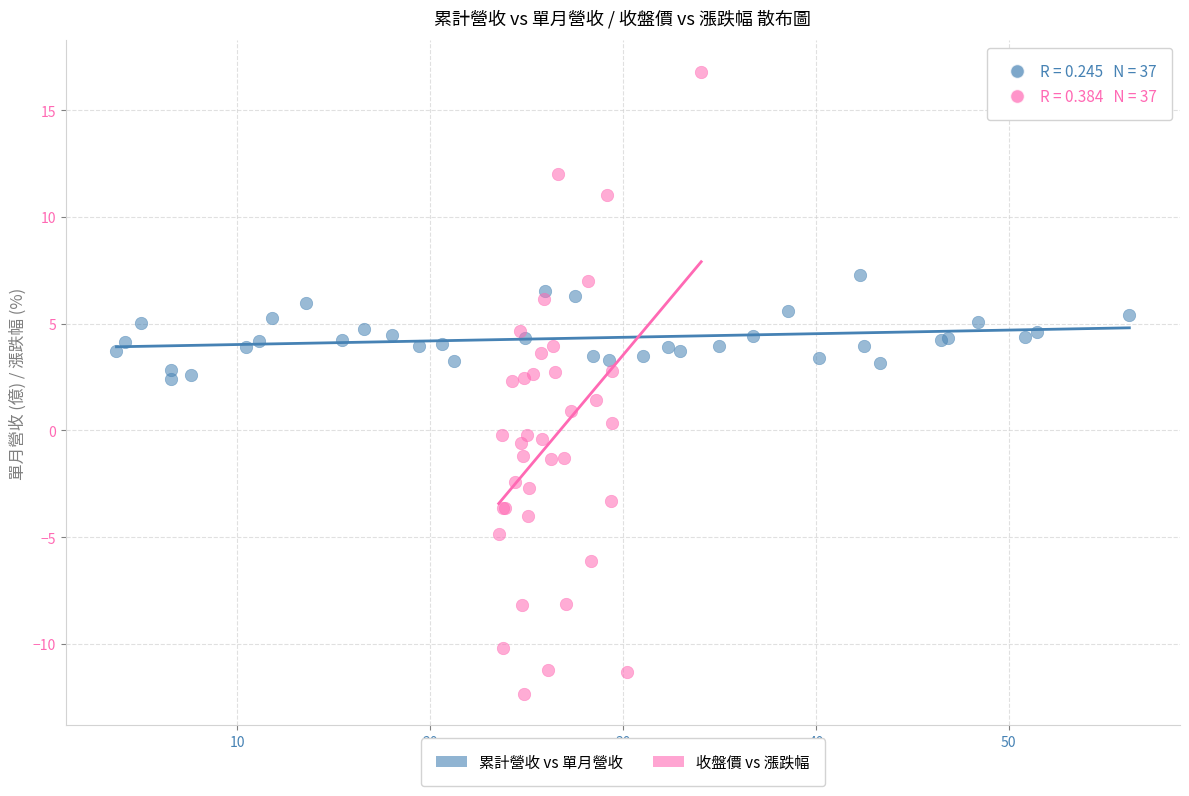

Which series contains the lowest Y value?

收盤價 vs 漲跌幅